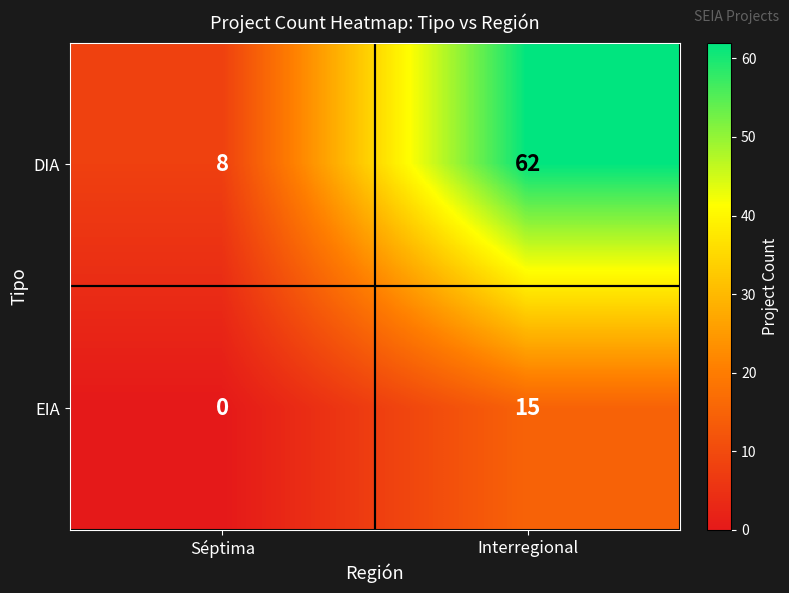

What is the maximum value shown in the chart?

62